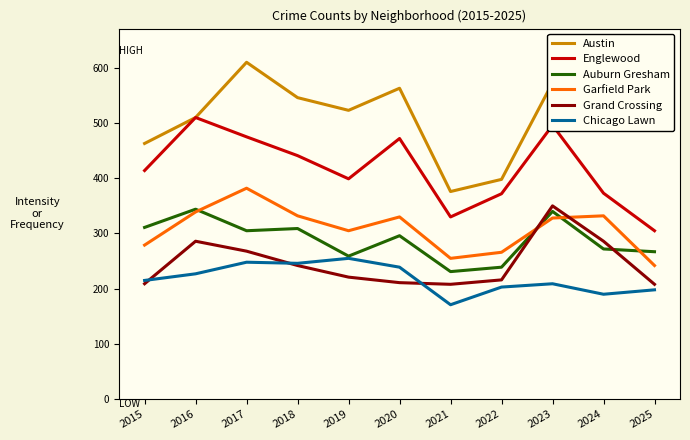

Is it true that Auburn Gresham equals 474 at 2023?

False